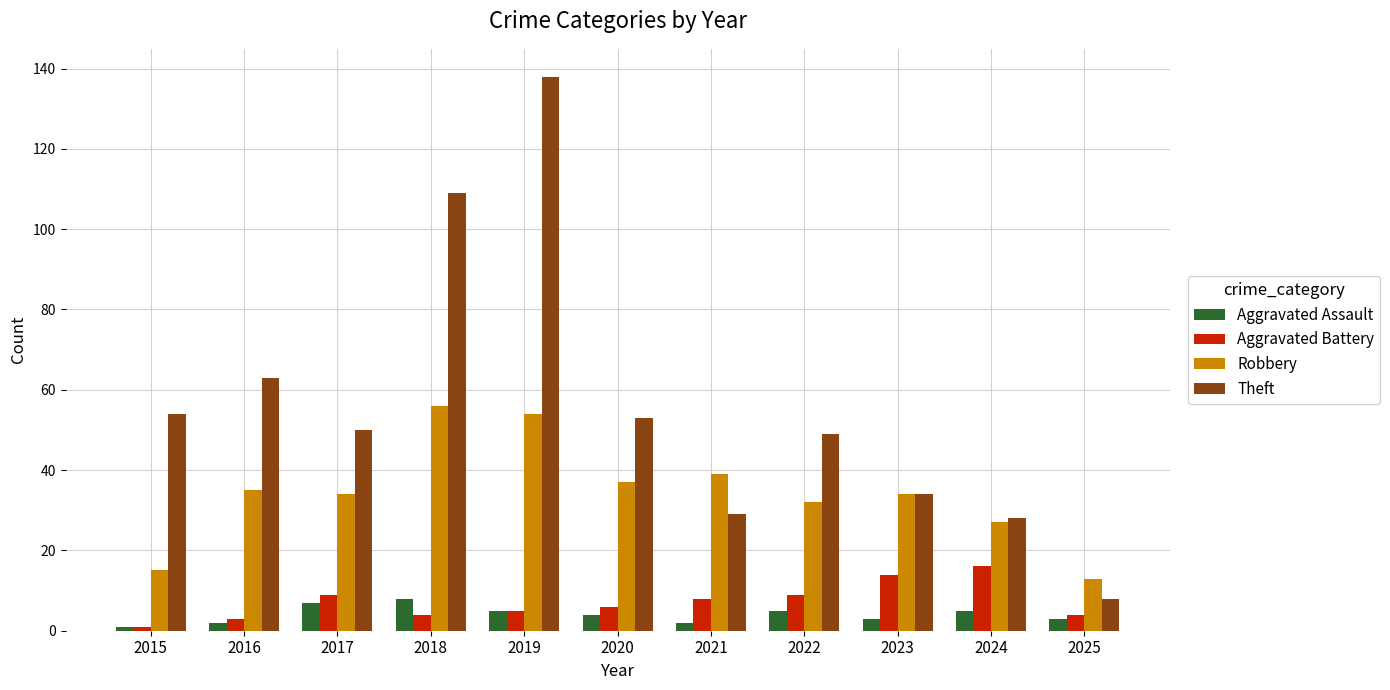

What value does the Theft series have at 2023?

34